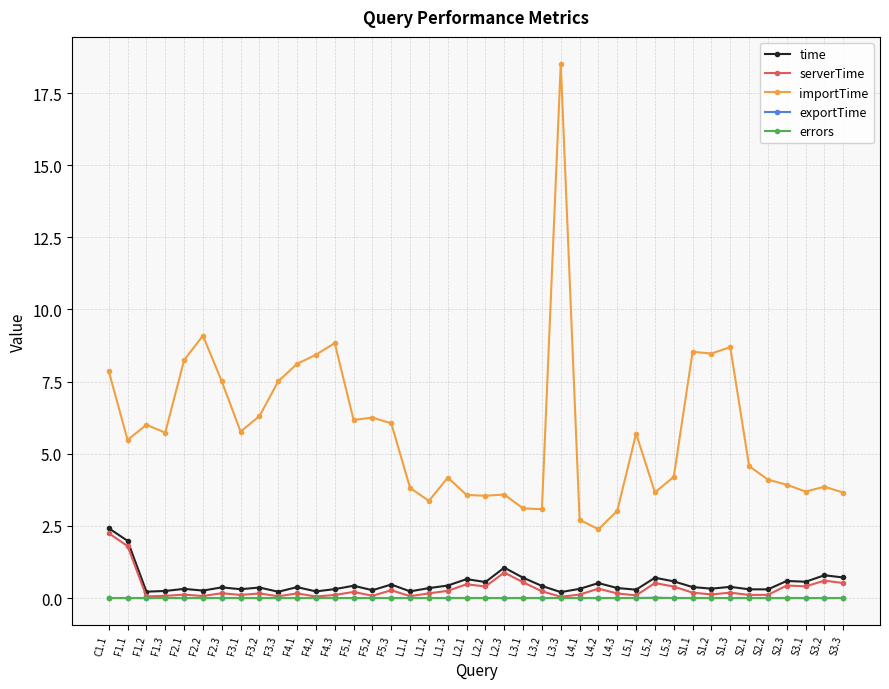

The value of importTime at F4.2 is 5.6. True or false?

False